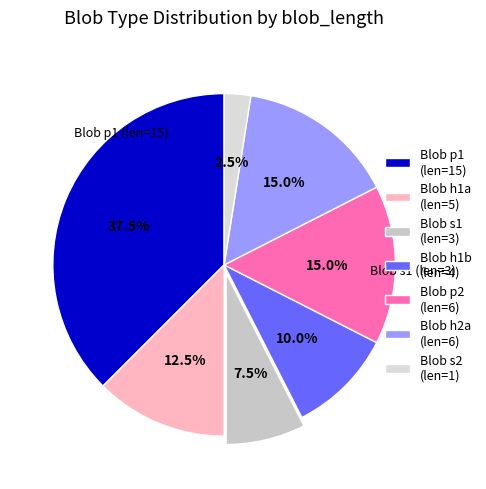

Count the number of slices in the pie.

7